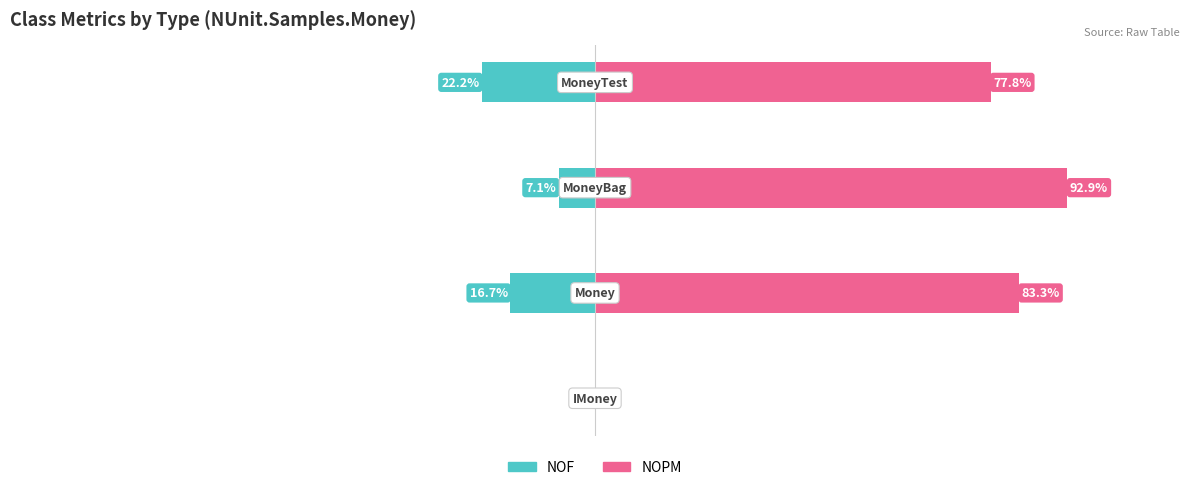

Which series changed the most between 2 and 3?

NOF